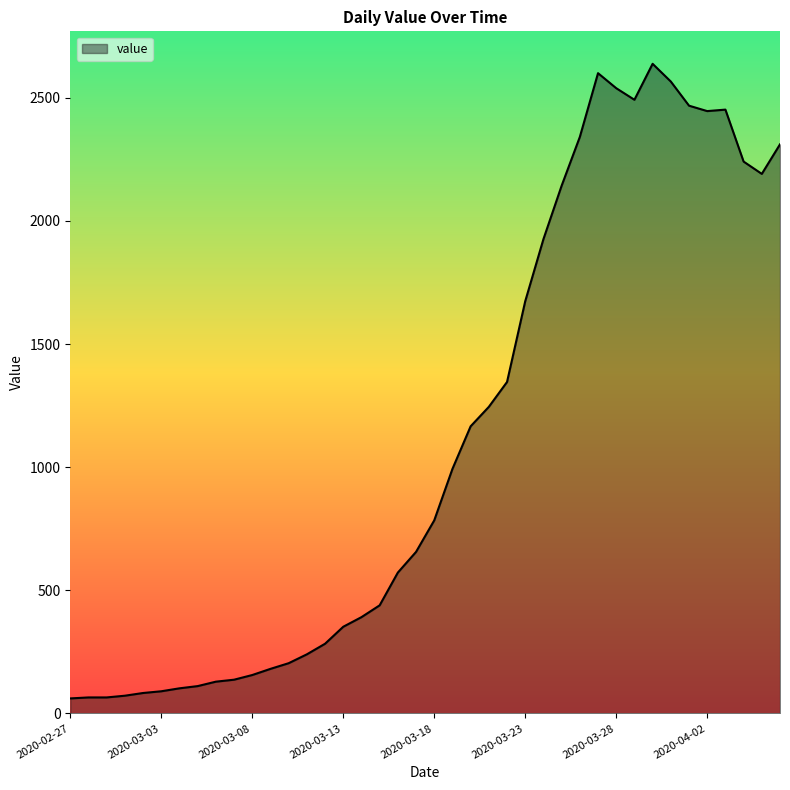

What is the difference between the second highest and minimum values?

2539